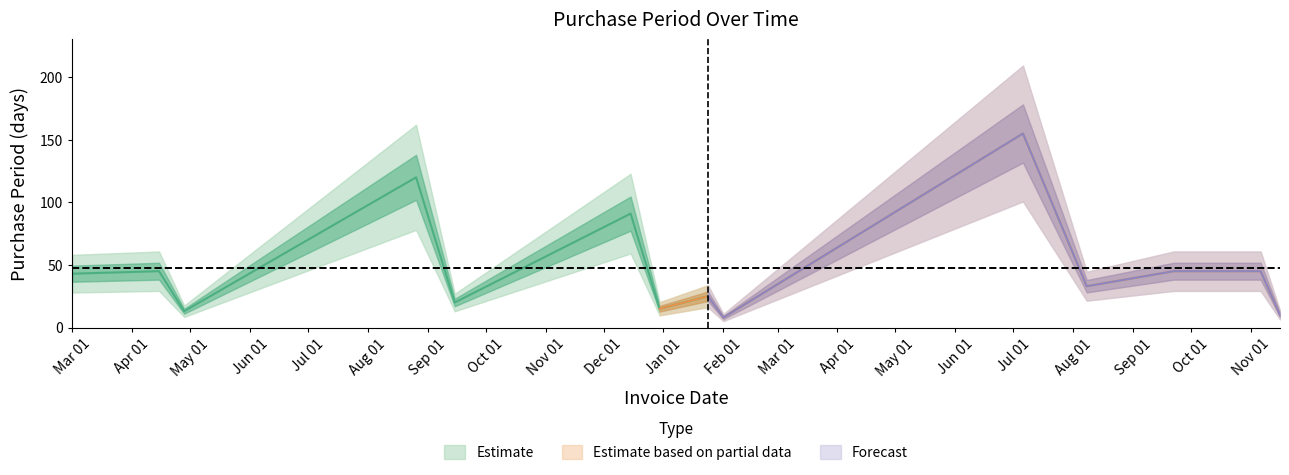

Where does the data first go above 43?

2016-04-15